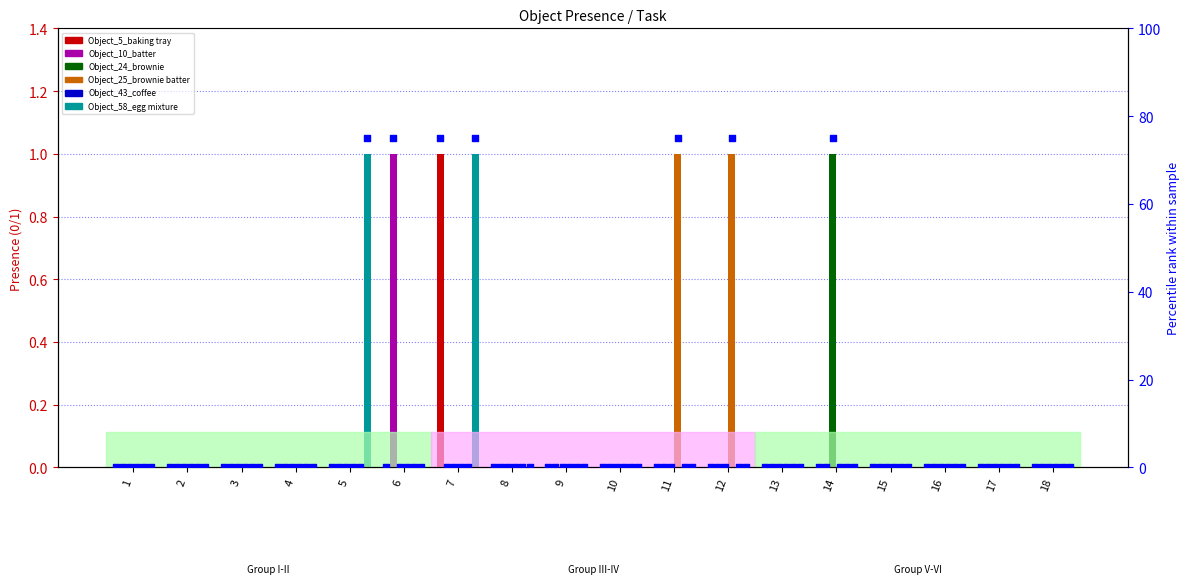

Which series has the largest Y range (max minus min)?

Object_5_baking tray